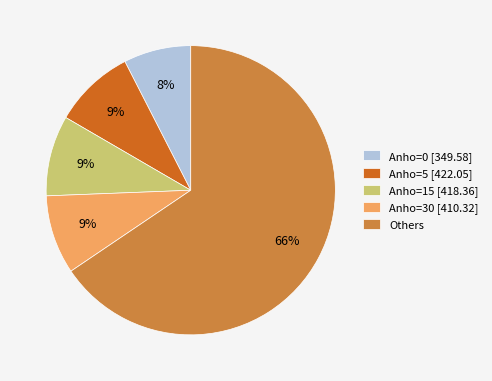

Count the number of slices in the pie.

5